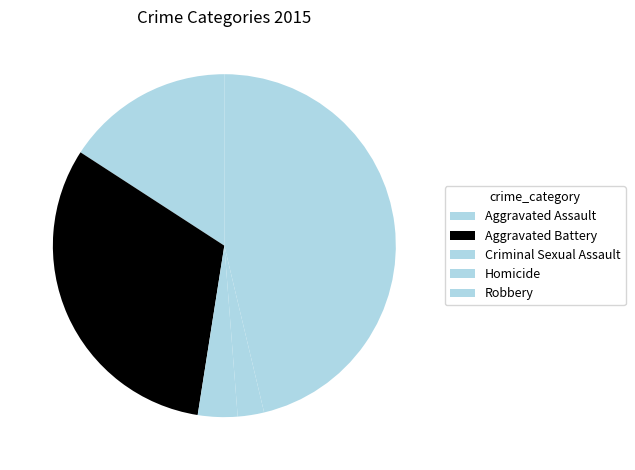

What is the smallest slice in the pie chart?

Homicide